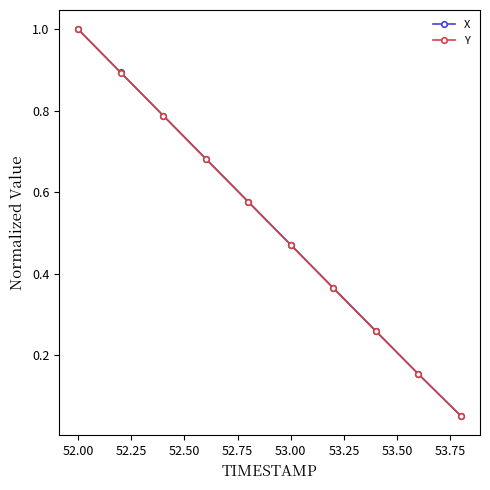

Which series has the largest range (max minus min)?

X